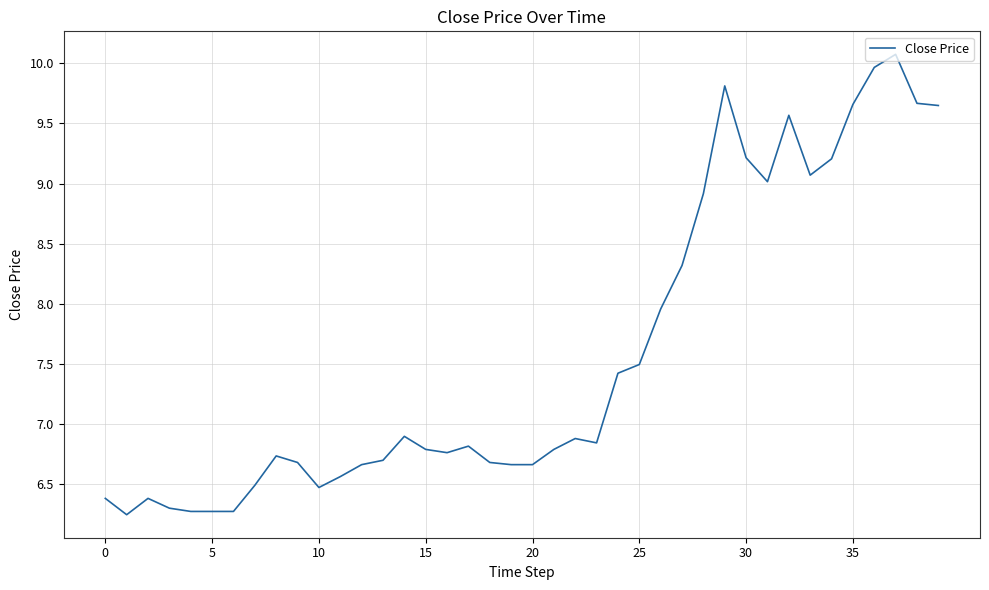

What is the difference between the maximum and minimum values?

3.8